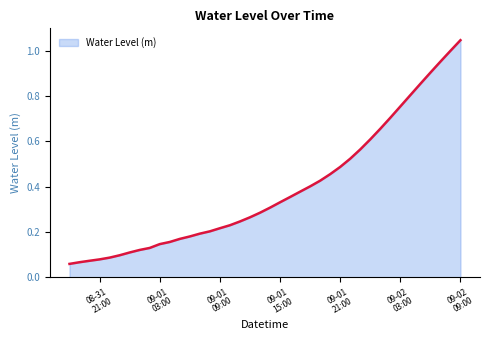

What is the label of the 26th point from the left?

2023-09-01 19:00:00